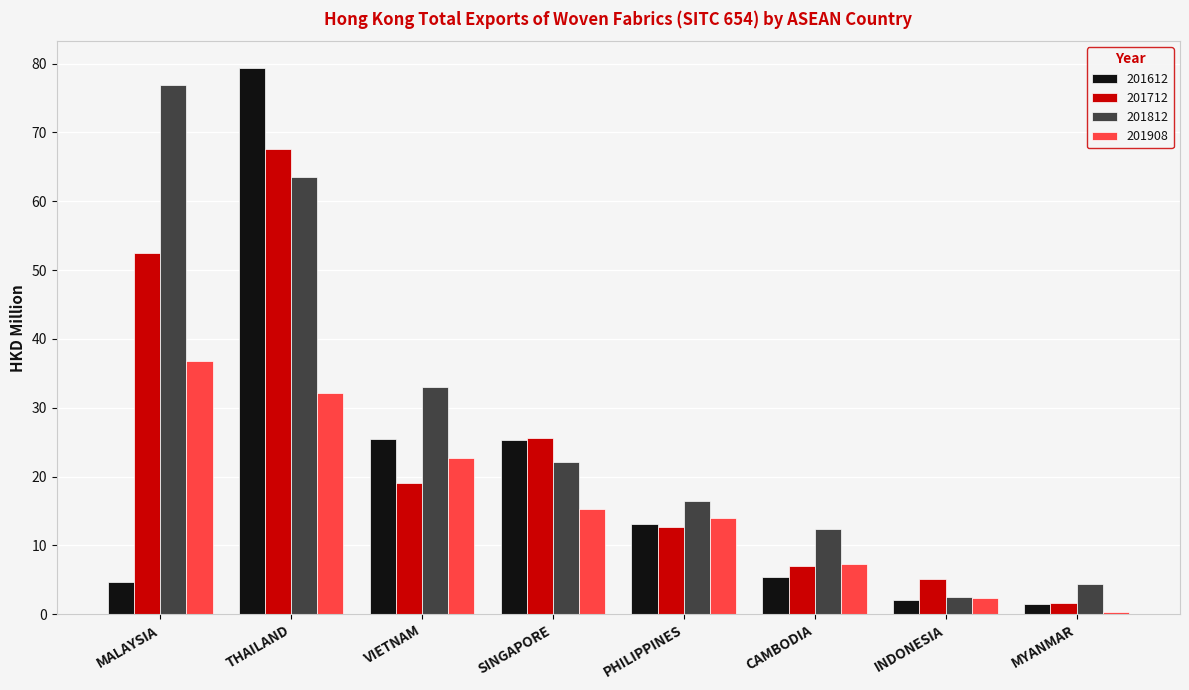

What are all the series names shown in the legend?

201612, 201712, 201812, 201908